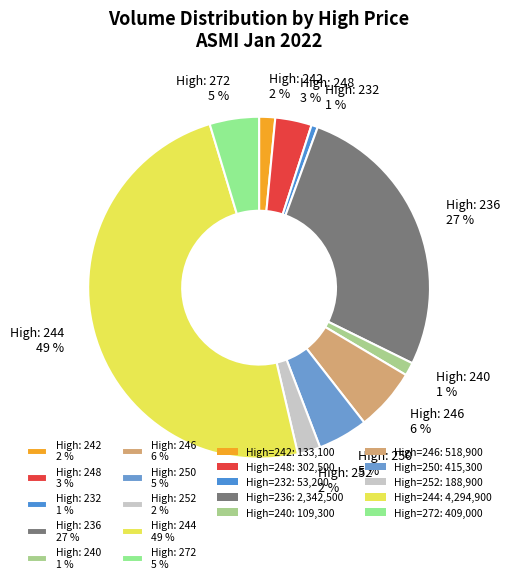

Between High: 244 49 % and High: 250 5 %, which is larger?

High: 244 49 %